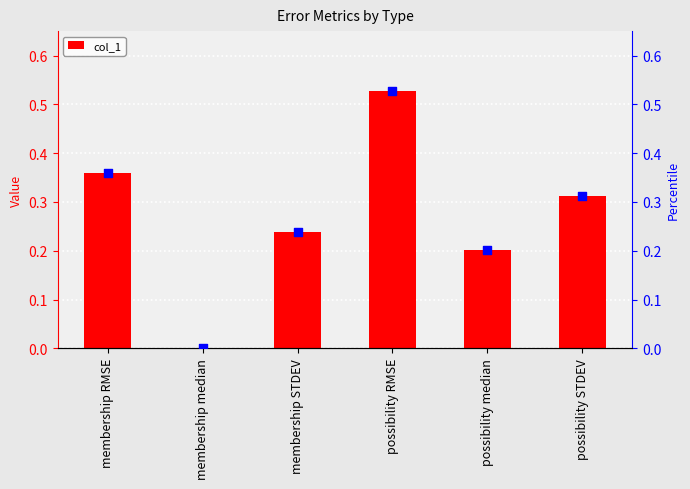

True or false: col_1 has a value of 0.4 at possibility STDEV.

False